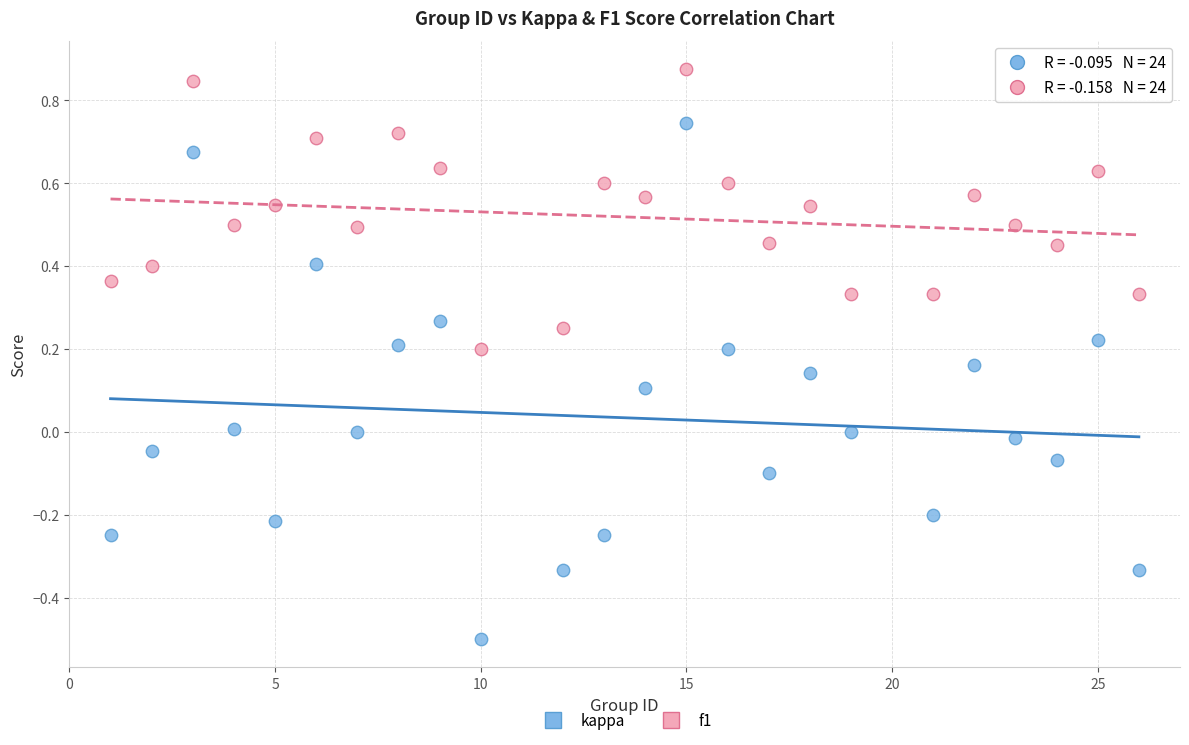

Which series contains the lowest Y value?

kappa